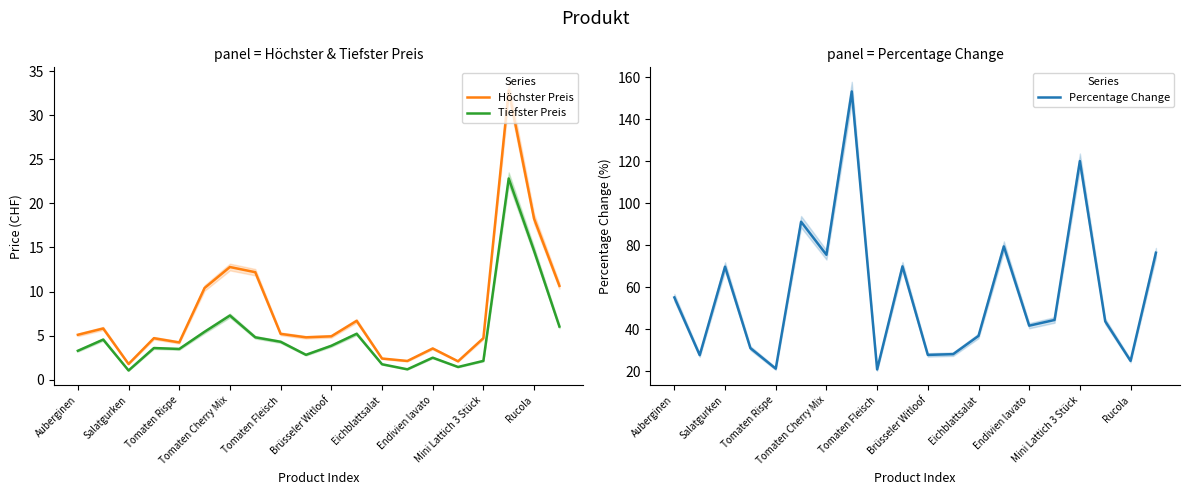

Is the value of Tiefster Preis at Auberginen greater than the value of Höchster Preis at Eichblattsalat?

Yes